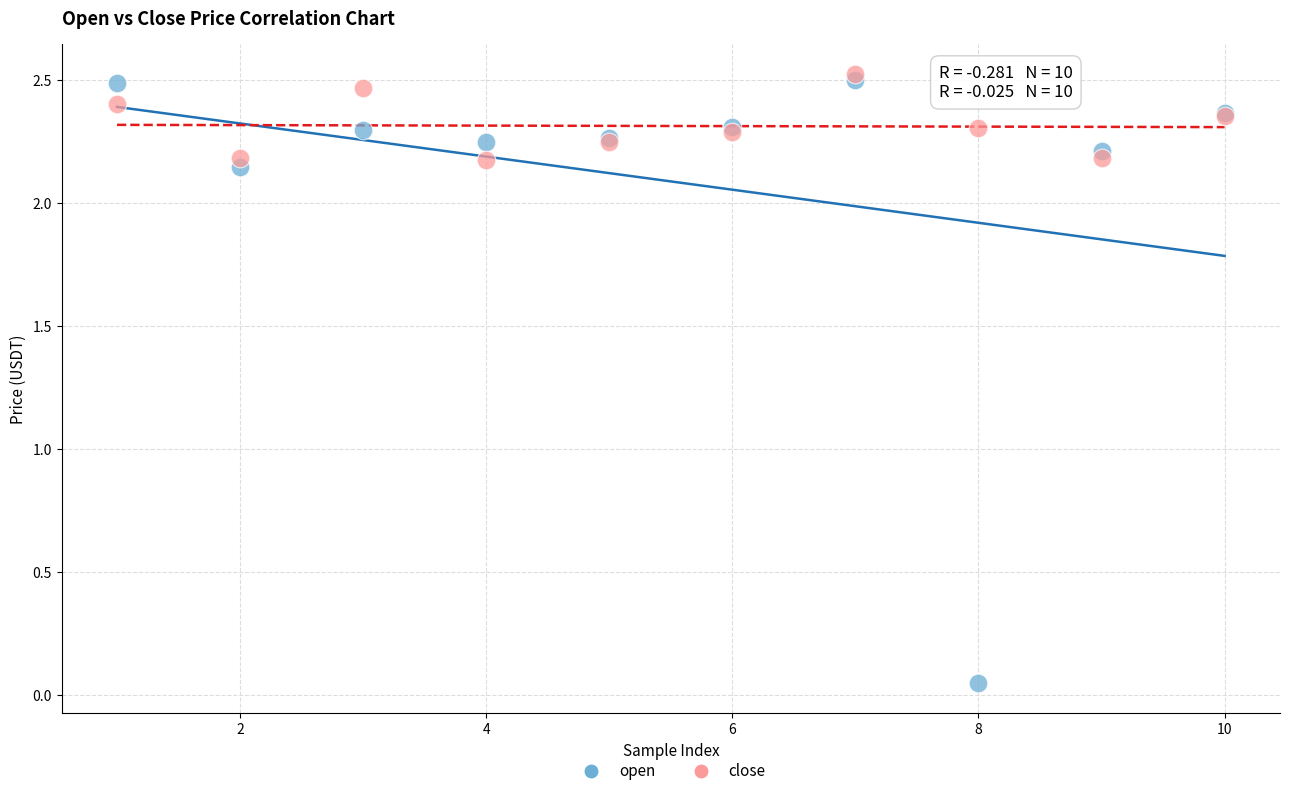

Which series reaches the maximum Y coordinate?

close